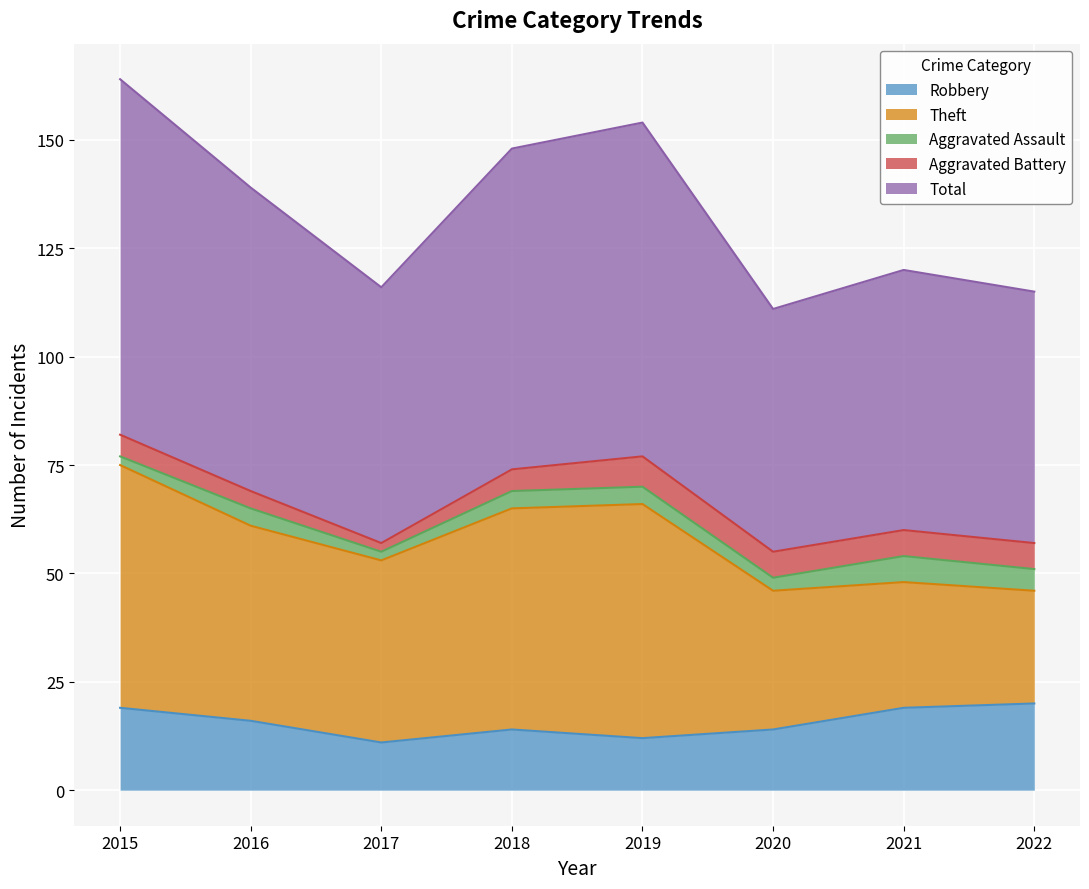

At which category does Theft reach its first local peak?

2019